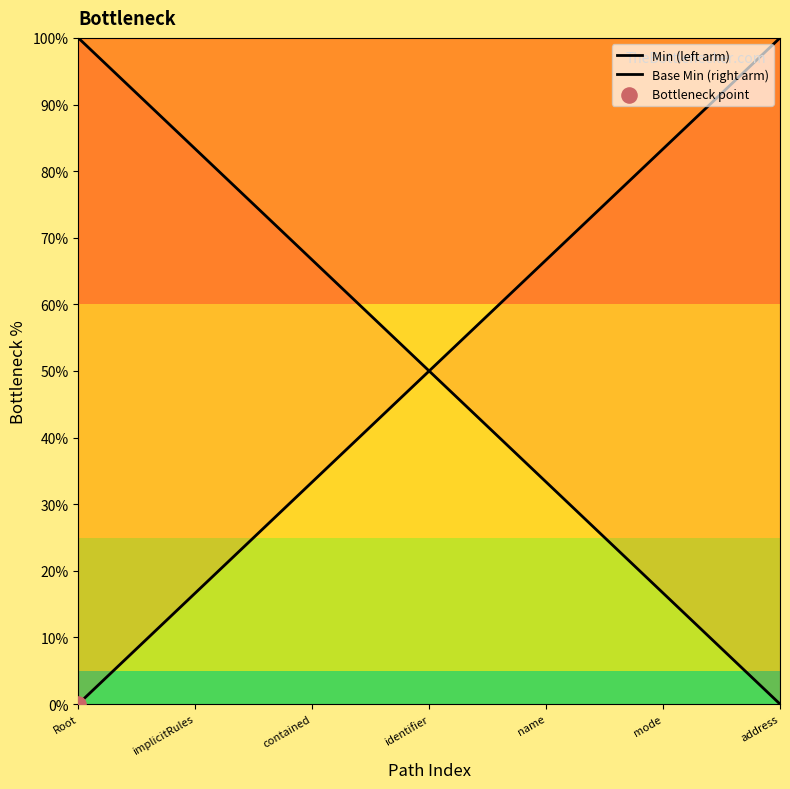

Which series has the largest total across all categories?

Min (left arm)